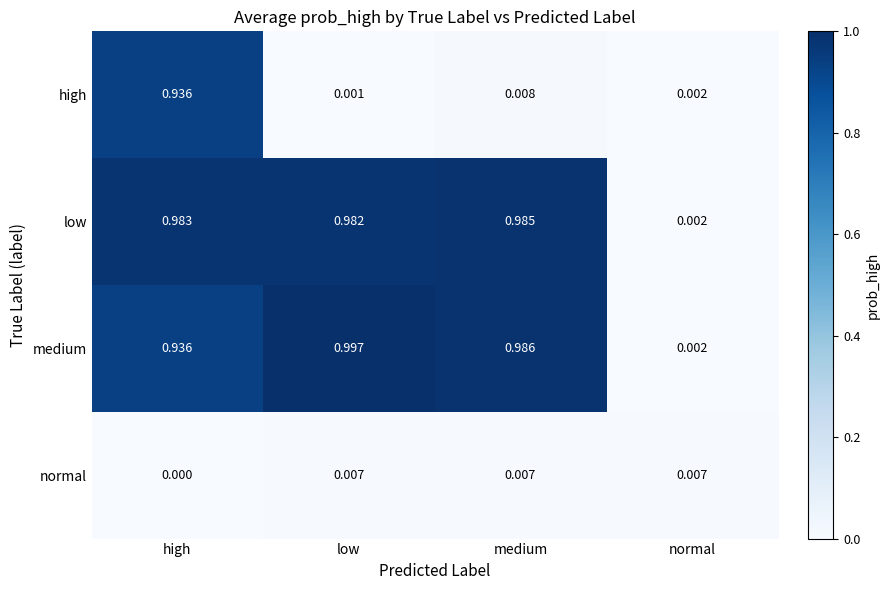

At which category is the sum across all series the highest?

high